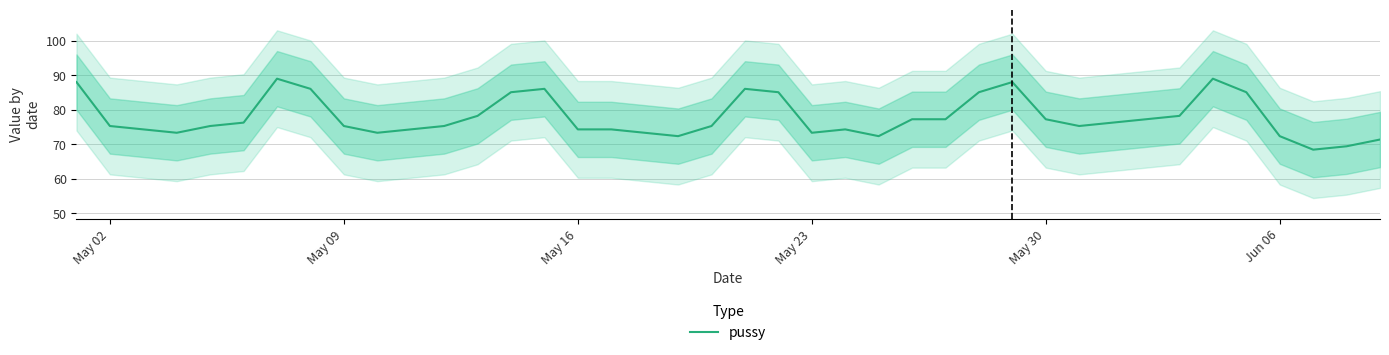

What is the minimum value for pussy?

68.5